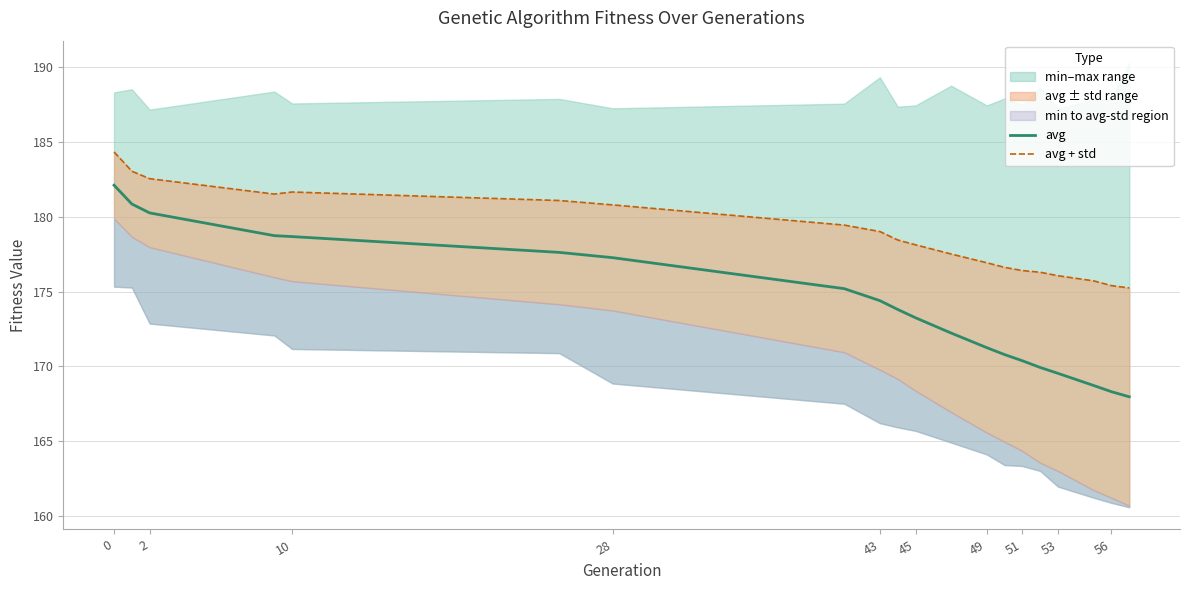

What is the lowest value of the avg series?

168.0